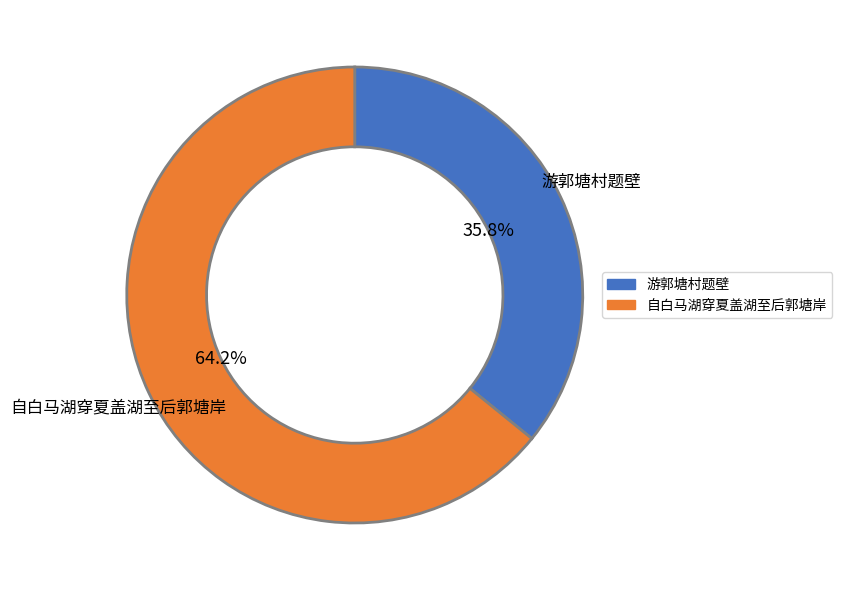

True or false: 自白马湖穿夏盖湖至后郭塘岸 accounts for 52% of the total.

False